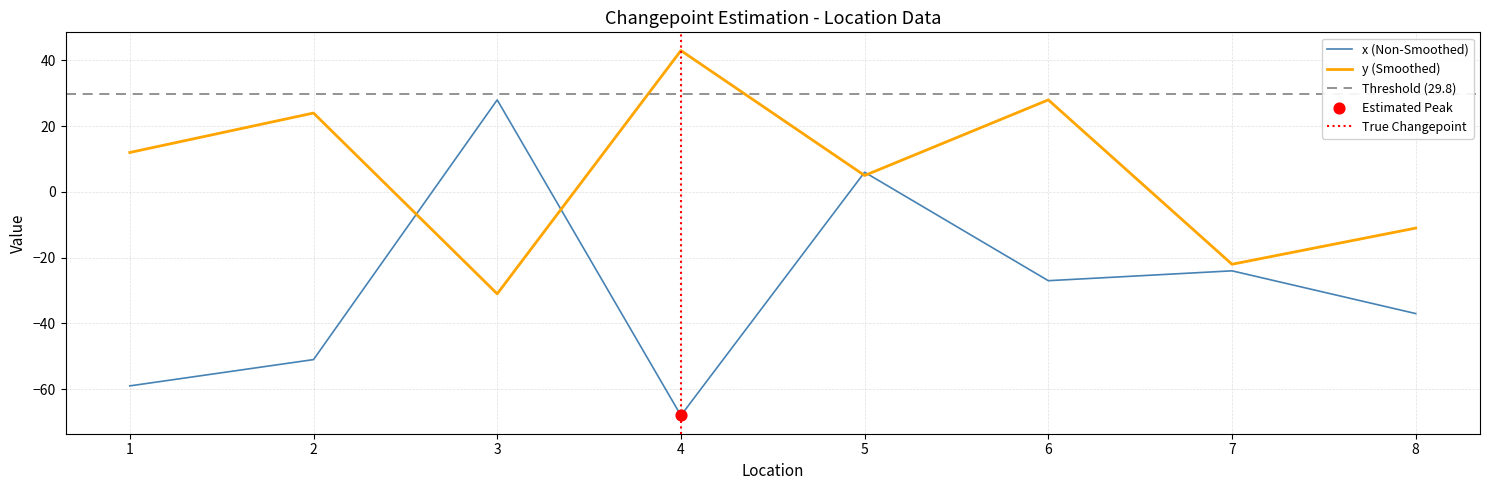

Is the value of x at 7 greater than the value of y at 3?

Yes